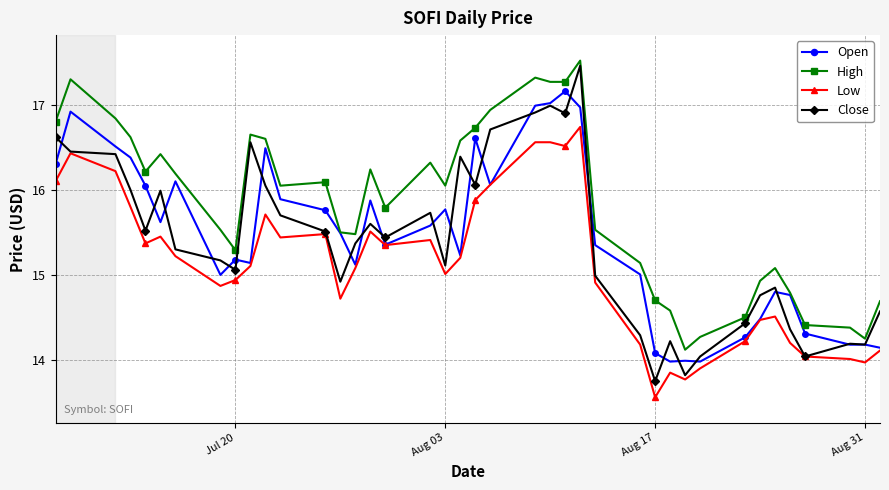

Which series has the largest total across all categories?

High